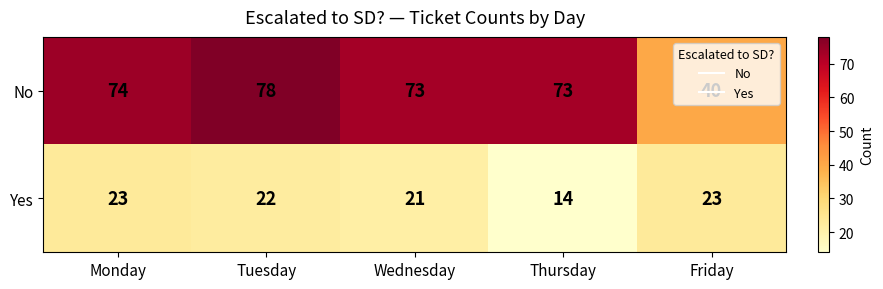

At which category is the sum across all series the highest?

Tuesday